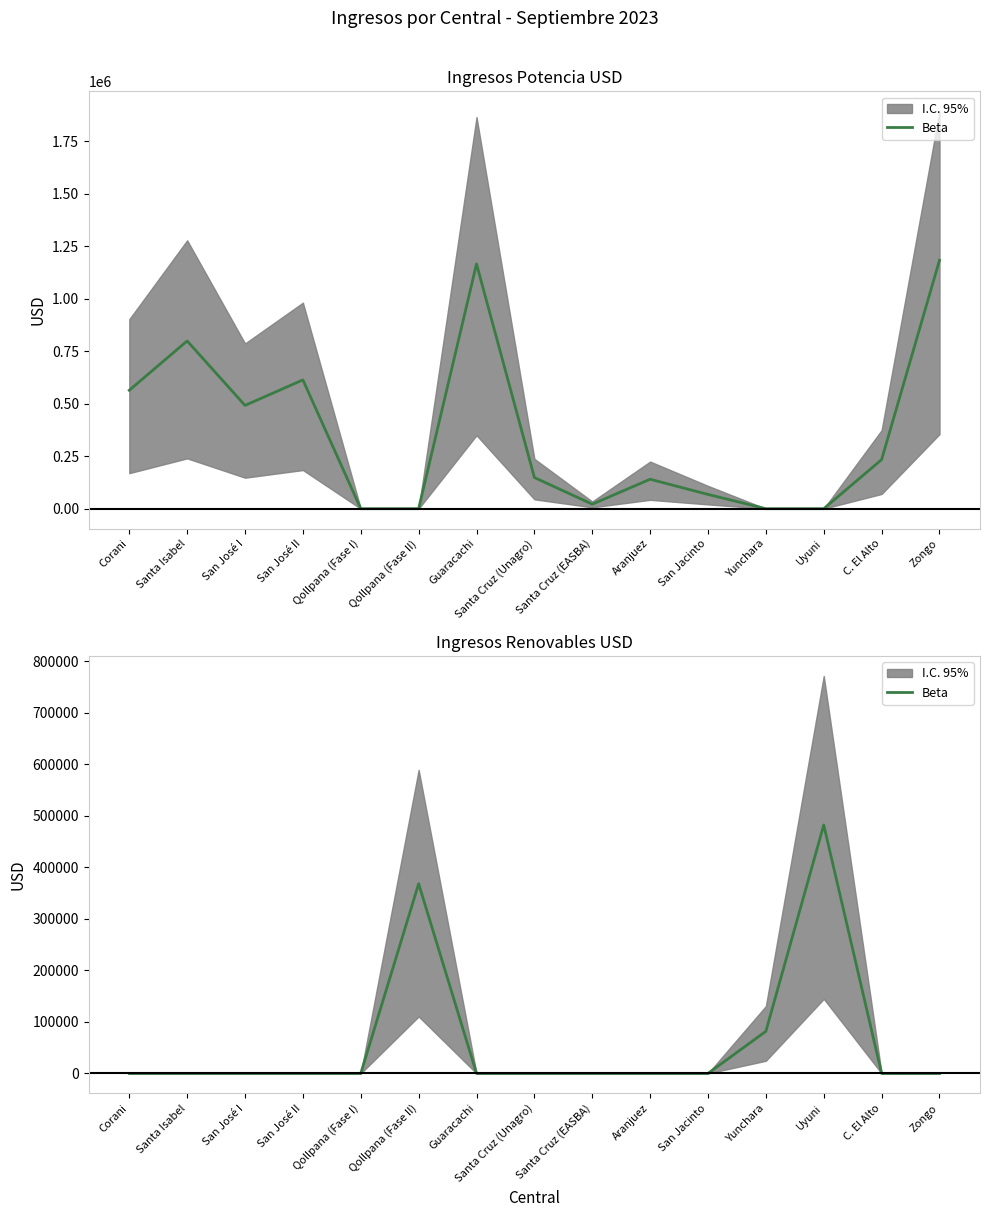

True or false: the data has more than 2 interior local peaks.

False